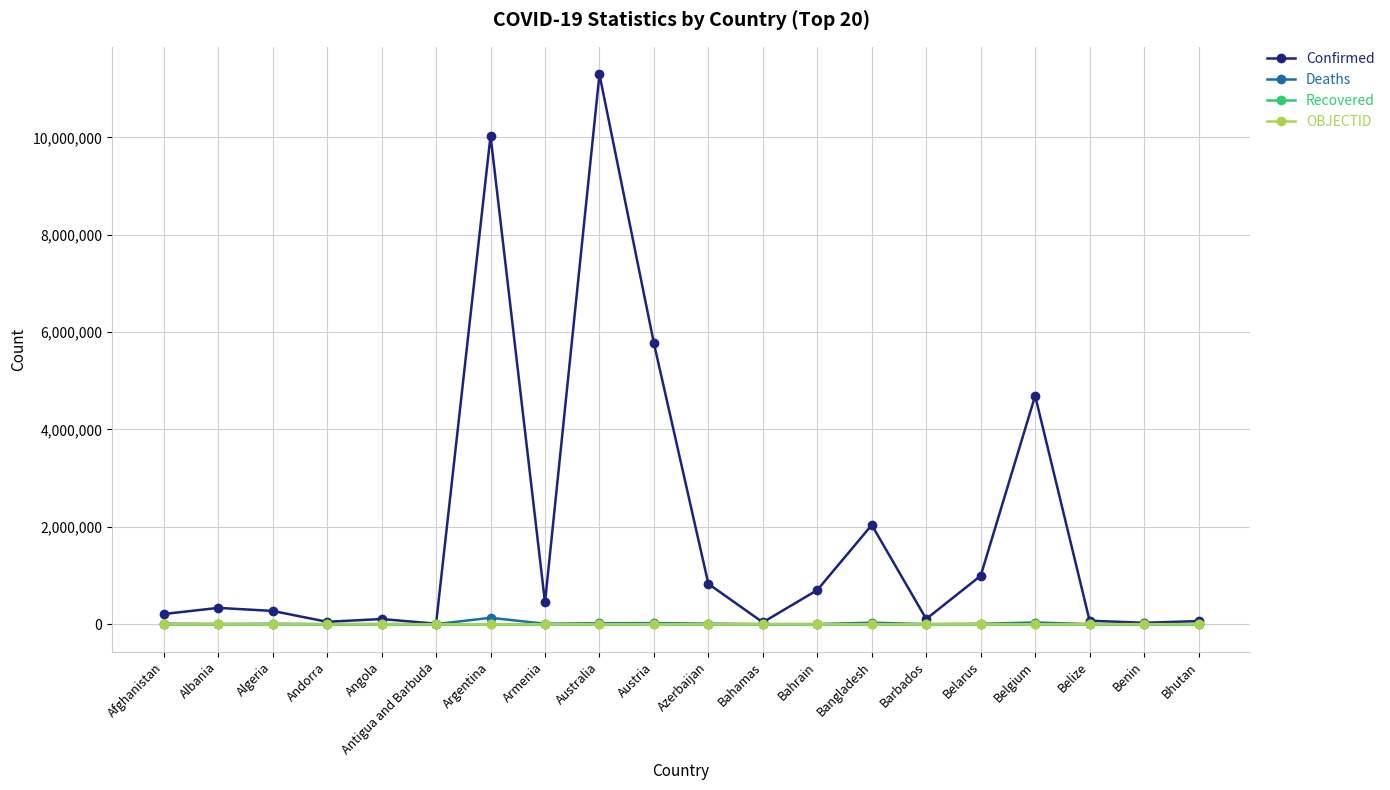

True or false: OBJECTID and Recovered intersect in this chart.

False